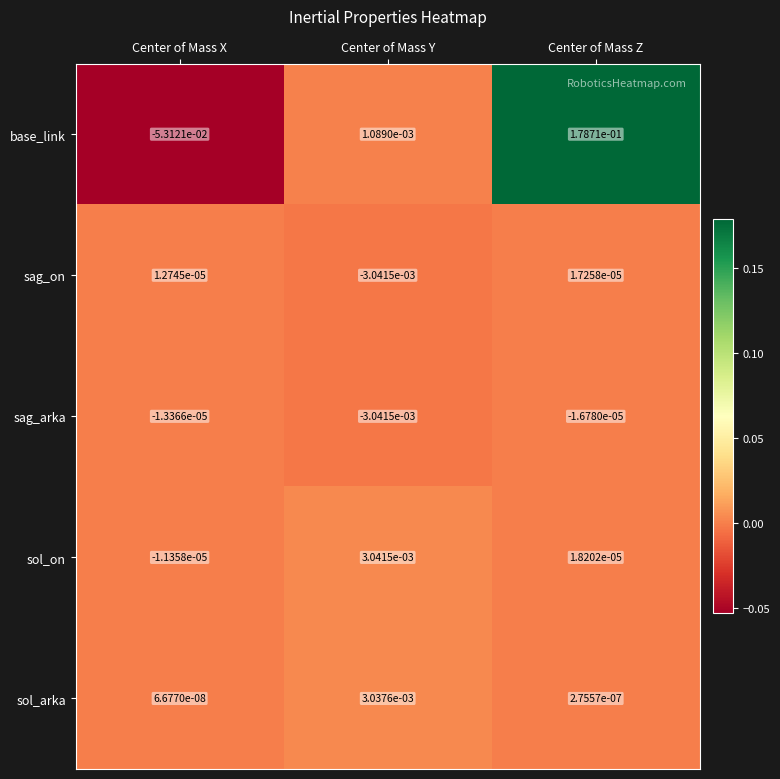

Which series has the widest spread of values?

base_link